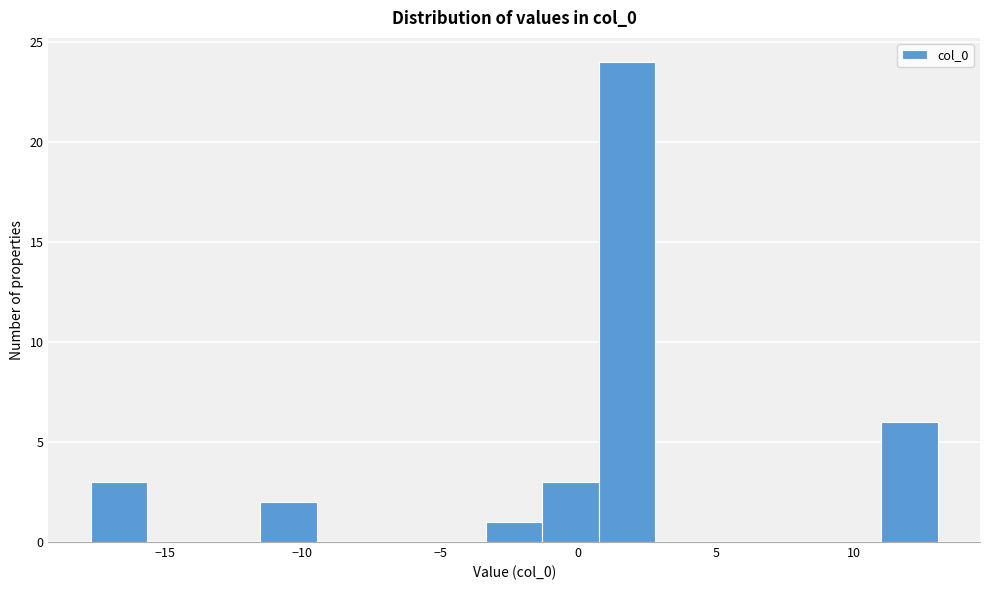

Reading left to right, transcribe this chart: for each bar, give the range it covers on the x-axis and its height. Neither the bar edges nor the heights are printed on the chart, so give them approximately, as read against the axes.

-17.5 to -15.5: 3
-15.5 to -13.5: 0
-13.5 to -11.5: 0
-11.5 to -9.5: 2
-9.5 to -7.5: 0
-7.5 to -5.5: 0
-5.5 to -3.5: 0
-3.5 to -1.5: 1
-1.5 to 1.0: 3
1.0 to 3.0: 24
3.0 to 5.0: 0
5.0 to 7.0: 0
7.0 to 9.0: 0
9.0 to 11.0: 0
11.0 to 13.0: 6